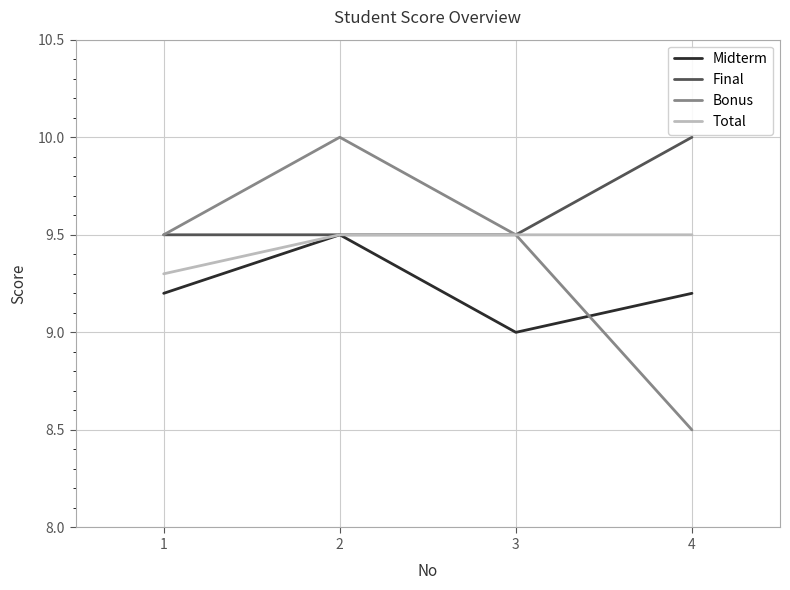

Which series has the widest spread of values?

Bonus